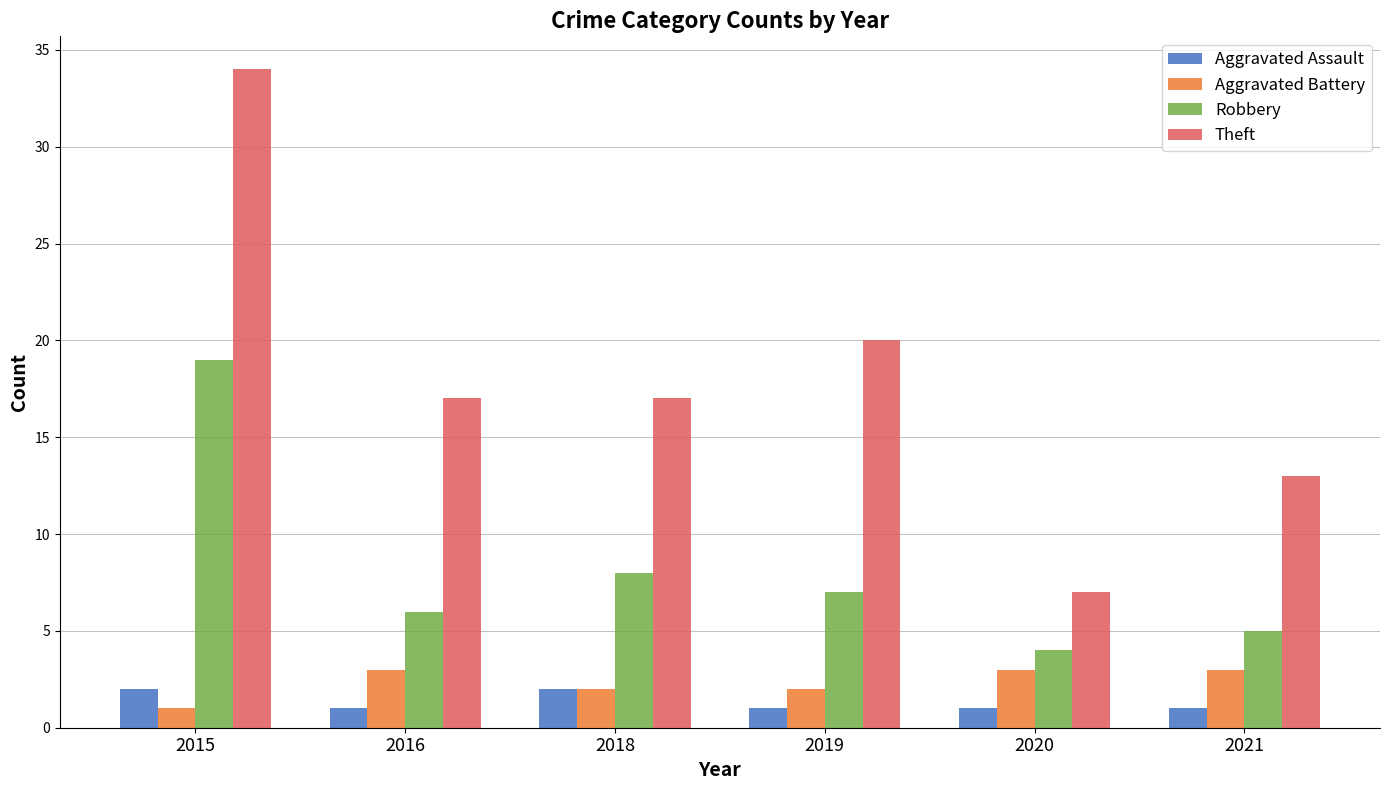

How many bars are there in each group?

4